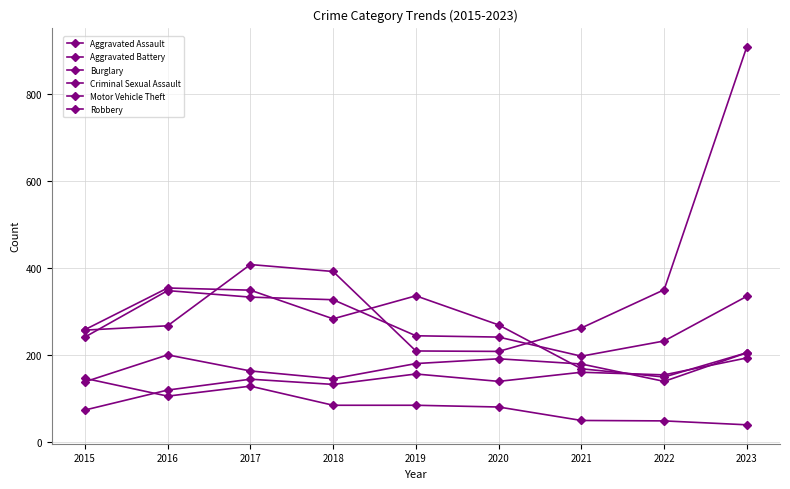

Reading right to left, list all the values displayed in this chart.

Aggravated Assault: 193	154	160	139	156	132	144	119	73
Aggravated Battery: 205	139	179	191	180	145	163	200	138
Burglary: 205	149	168	269	336	283	349	354	258
Criminal Sexual Assault: 39	48	49	80	84	84	128	105	146
Motor Vehicle Theft: 910	350	262	208	209	392	408	267	257
Robbery: 335	232	197	241	244	327	333	348	241